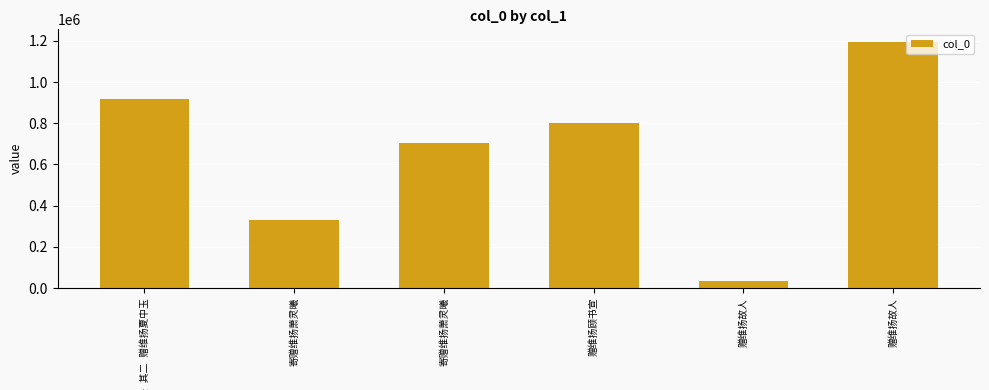

Read the value at 赠维扬故人.

34986